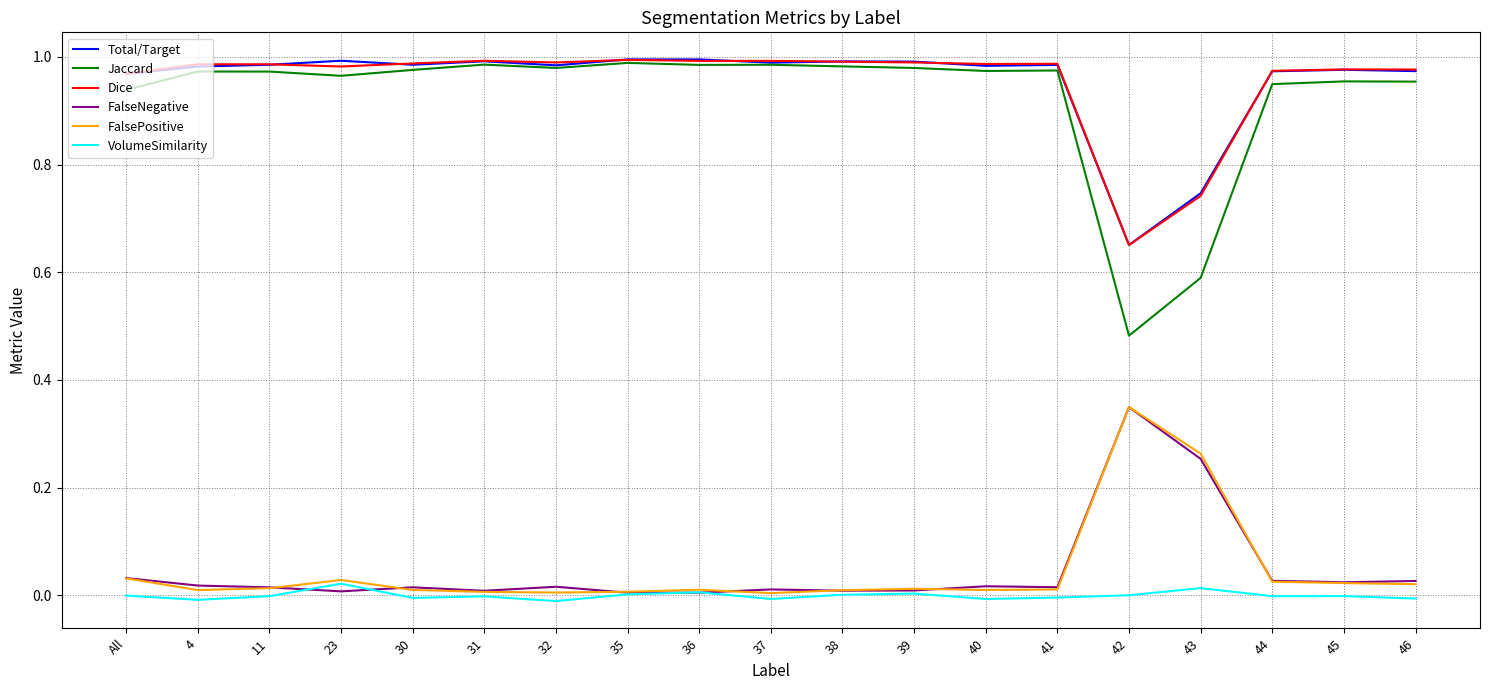

What are all the series names shown in the legend?

Total/Target, Jaccard, Dice, FalseNegative, FalsePositive, VolumeSimilarity